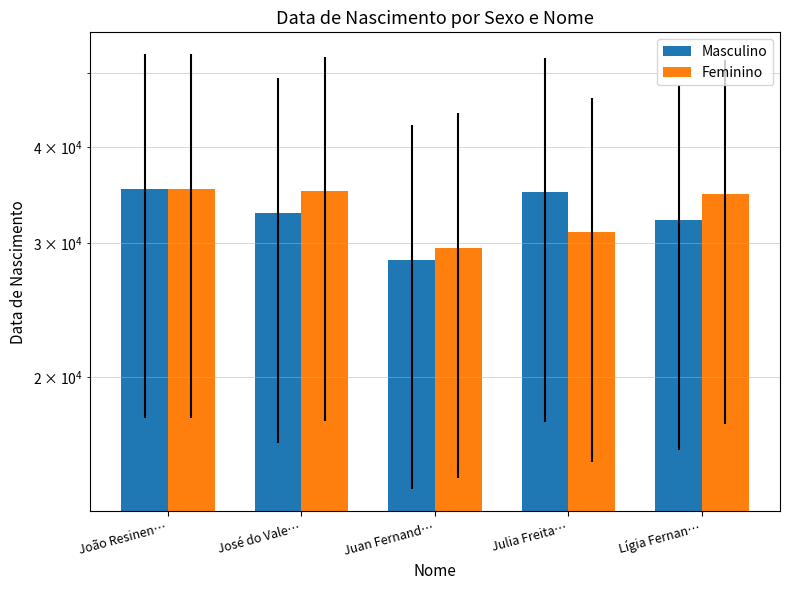

How many categories are shown in the chart?

5